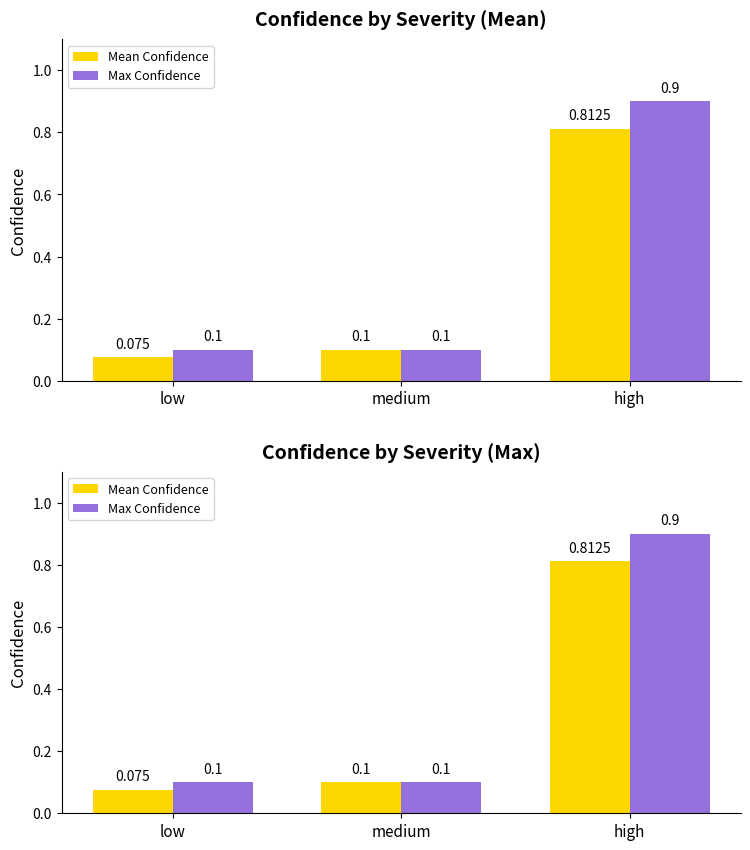

Read the Max Confidence value at low.

0.1